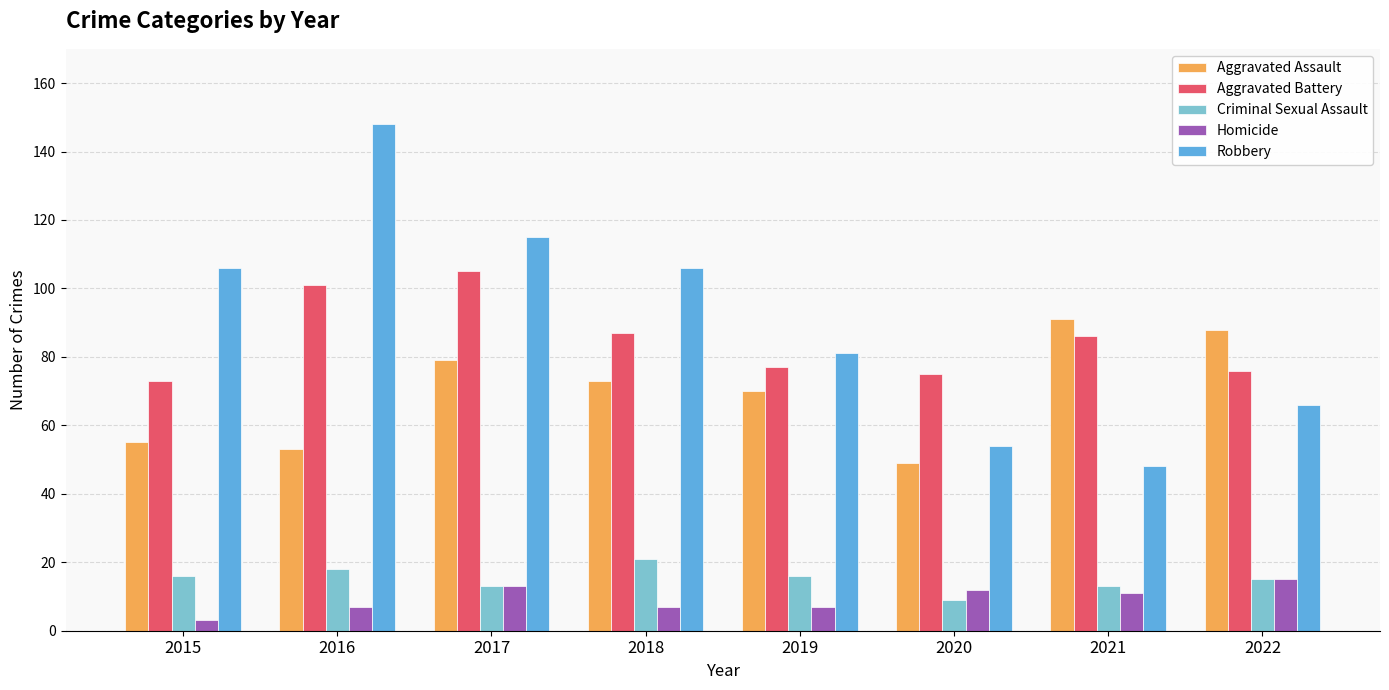

What is the approximate value of Homicide at 2020?

12